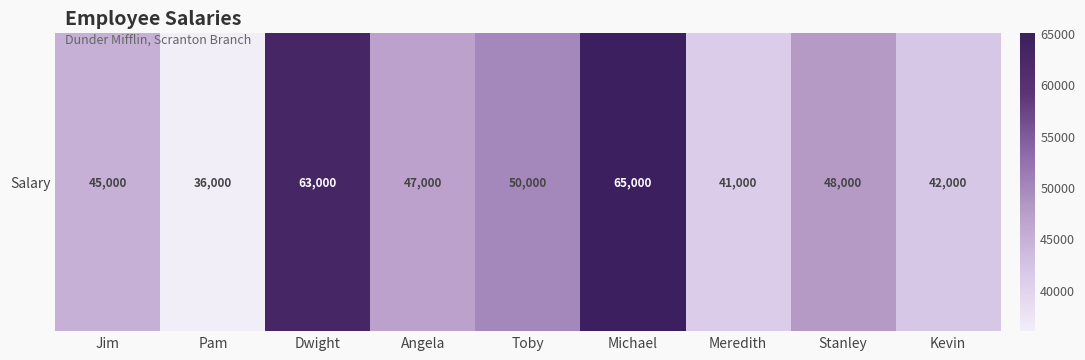

Between Meredith and Jim, which is larger?

Jim